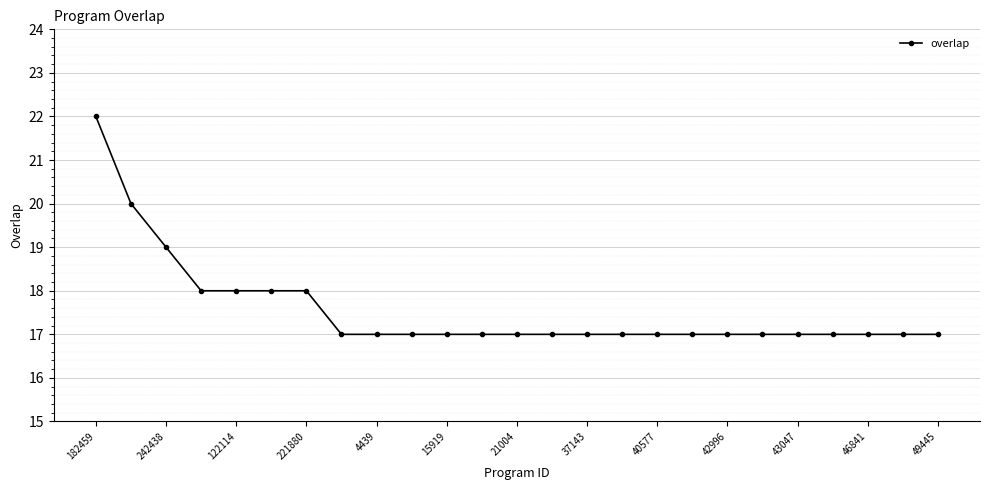

What is the greatest value displayed?

22